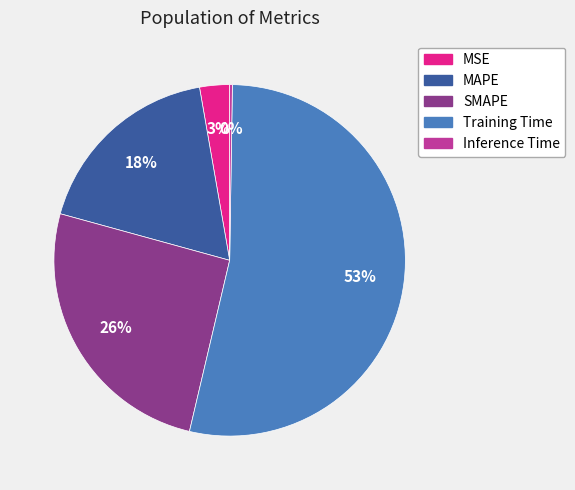

Is it true that SMAPE is 26% of the pie?

True